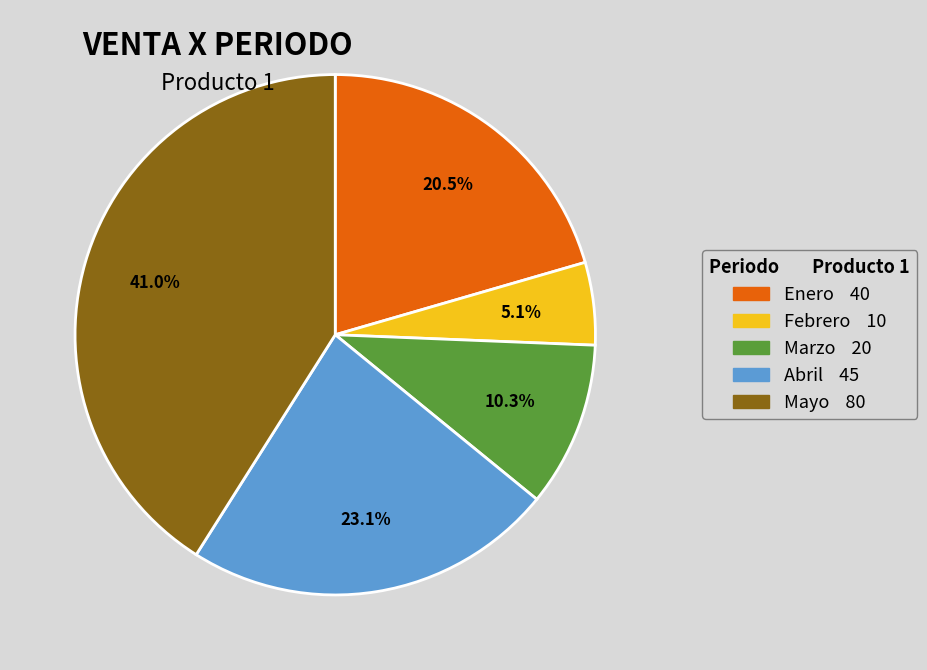

Does Febrero account for over 50% of the chart?

No